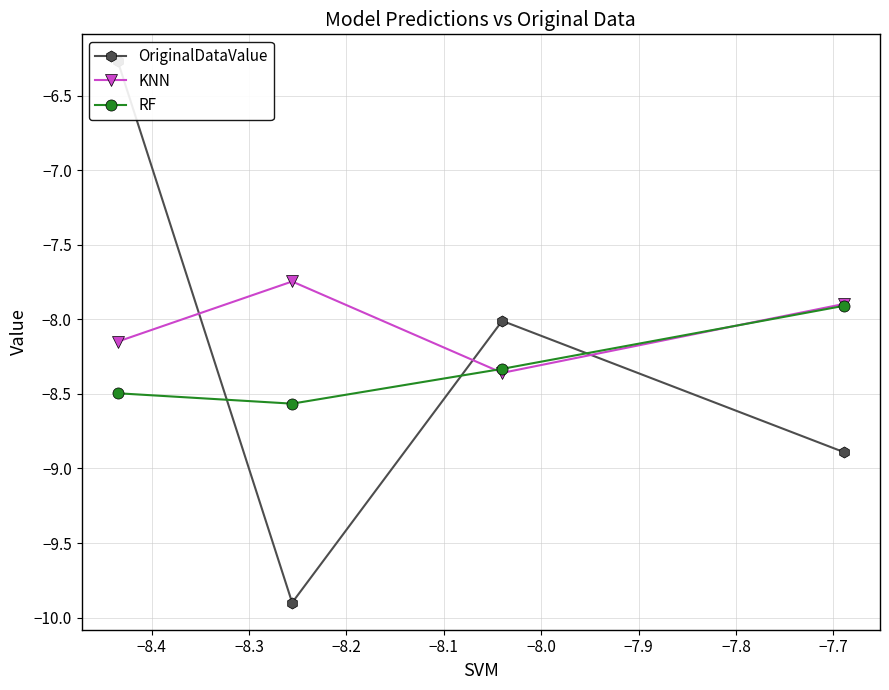

True or false: KNN has more than 2 interior local peaks.

False